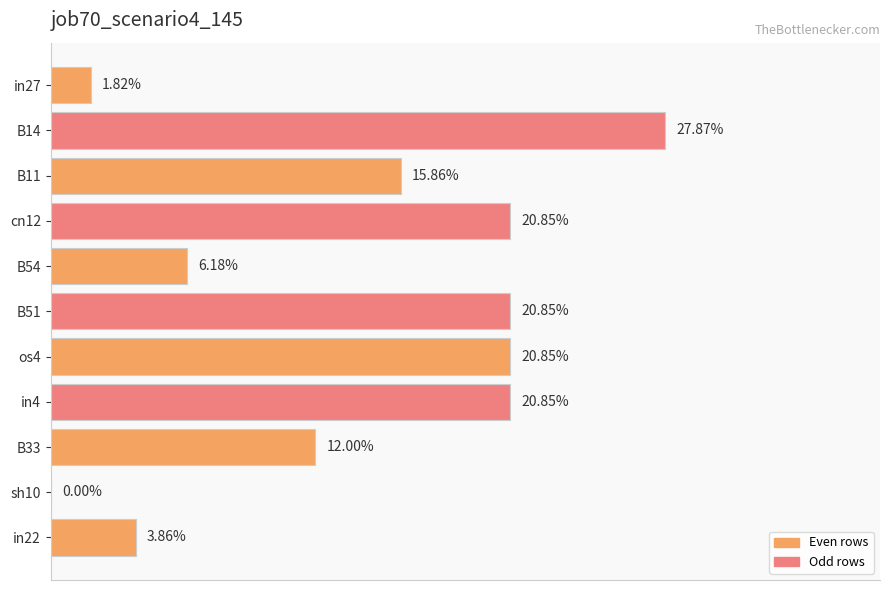

What is the difference between the maximum and second lowest values?

0.3